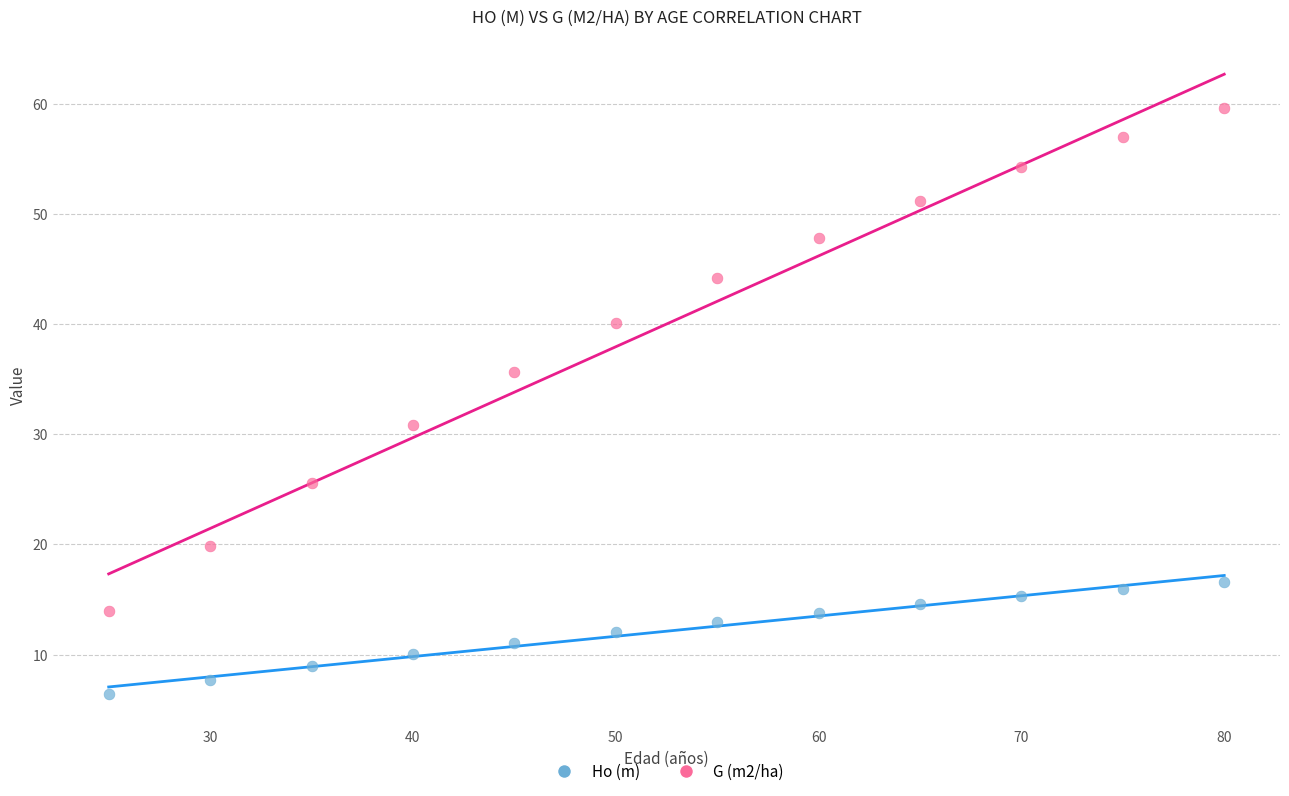

Across all data points, what is the range of X values (max minus min)?

55.0